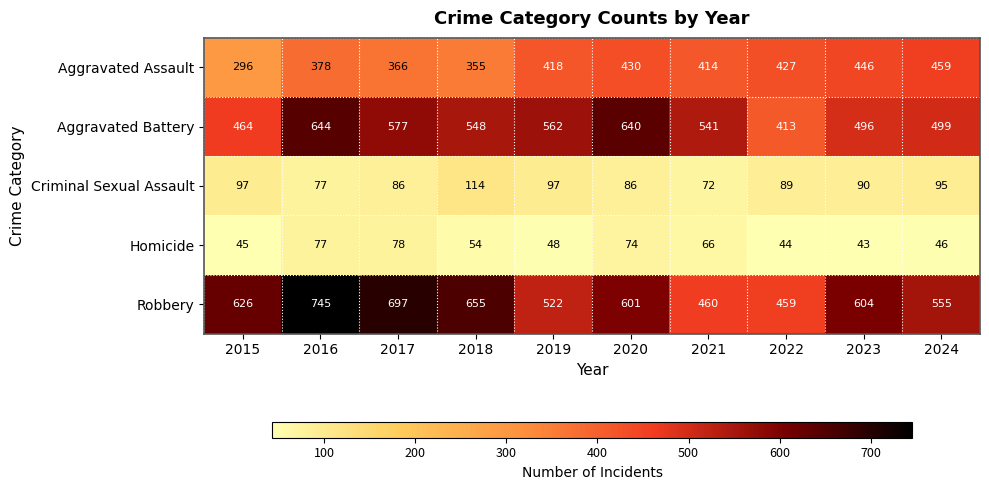

At which label does Criminal Sexual Assault first exceed 90?

2015